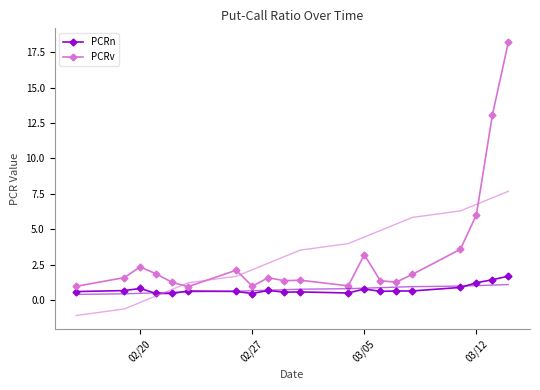

Is it true that PCRv equals 2.2 at 03/12?

False